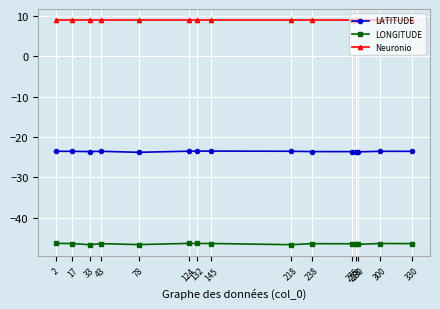

Does the chart have visible grid lines?

Yes